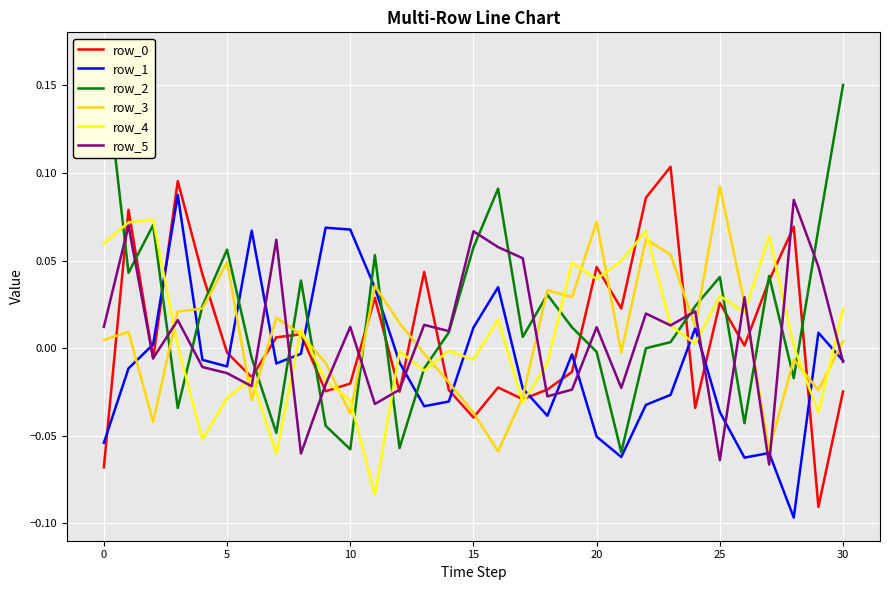

Which series ends up on top after the final intersection of row_1 and row_4?

row_4